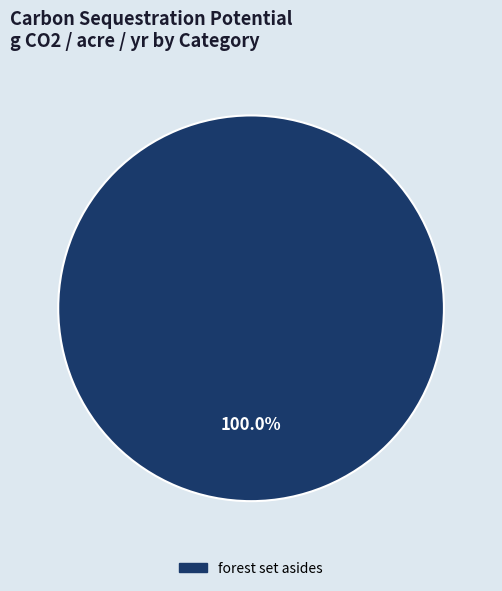

Is there a majority slice in this chart?

Yes